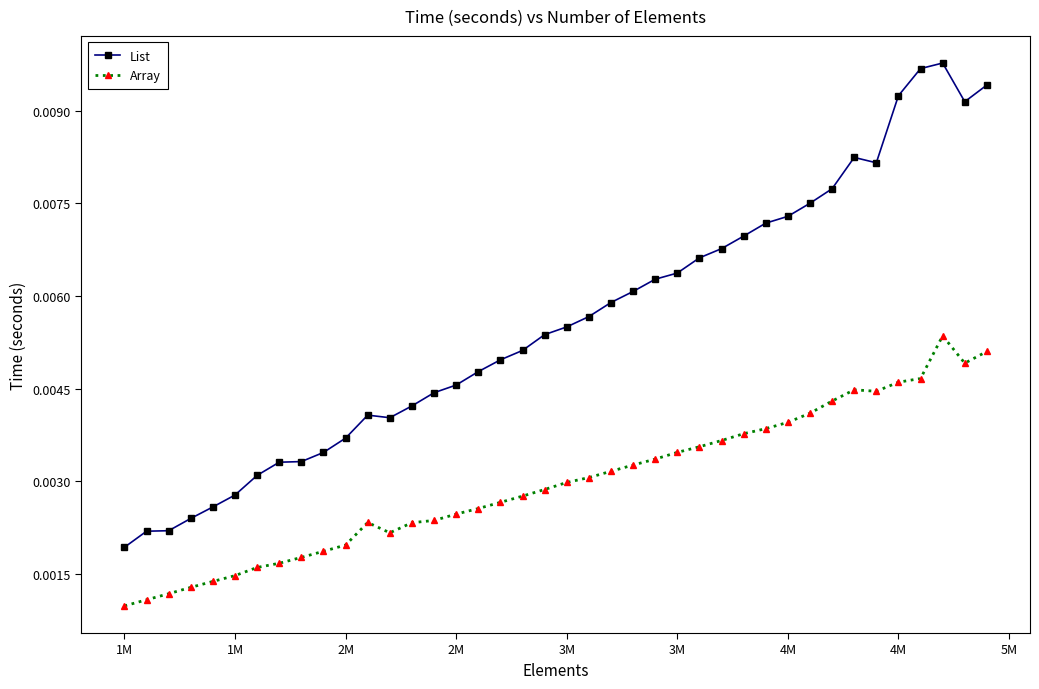

True or false: List and Array intersect in this chart.

False